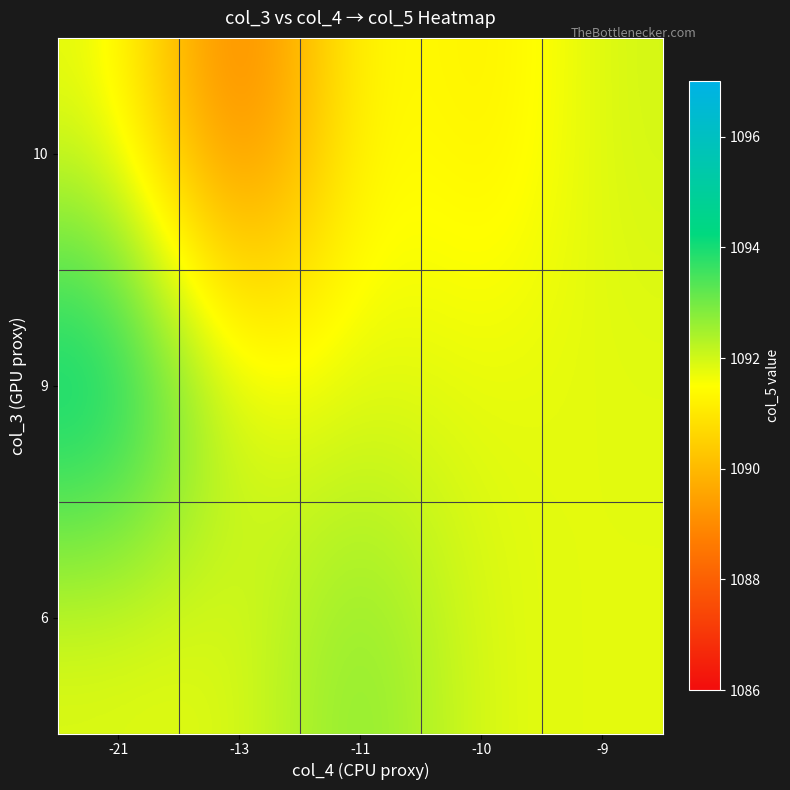

Reading left to right, list all the values displayed in this chart.

6: -21=1091.8	-13=1091.8	-11=1093.0	-10=1091.8	-9=1091.8
9: -21=1095.0	-13=1091.8	-11=1091.8	-10=1091.8	-9=1091.8
10: -21=1091.8	-13=1088.0	-11=1091.8	-10=1091.0	-9=1092.0